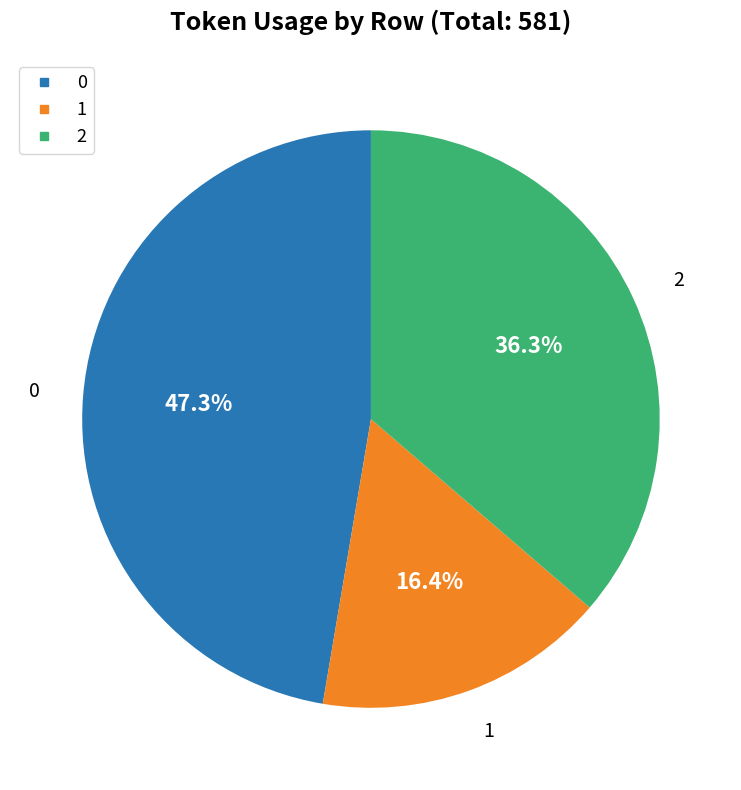

To the nearest percent, what is the difference between the 2 and 0 slice percentages?

11%